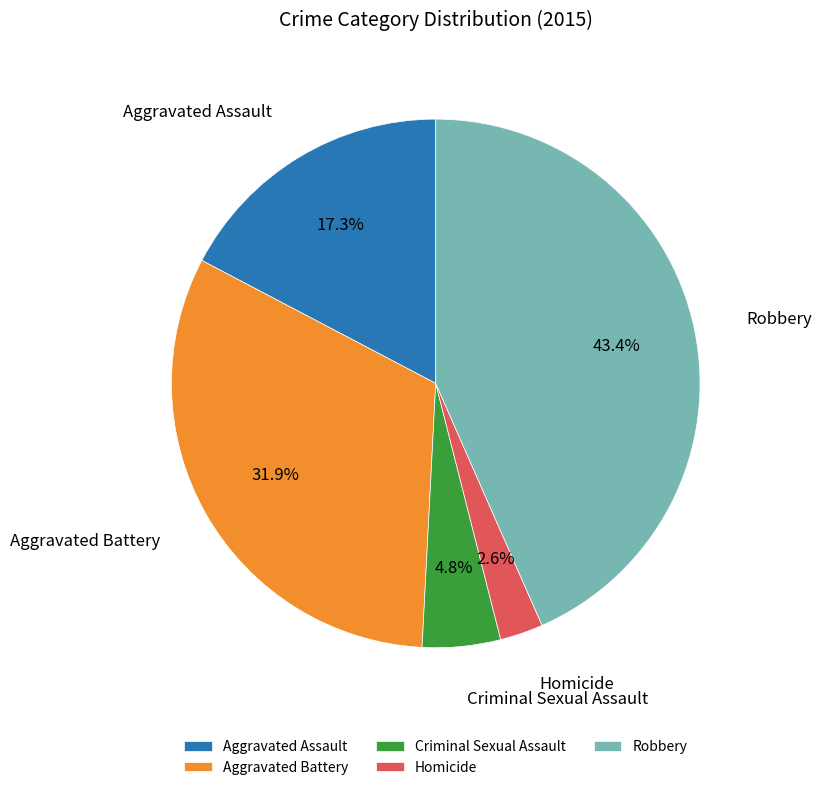

How many segments does this pie chart have?

5